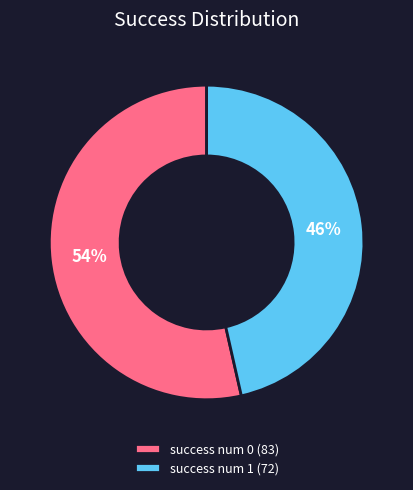

Is there any slice that represents more than half of the pie?

Yes